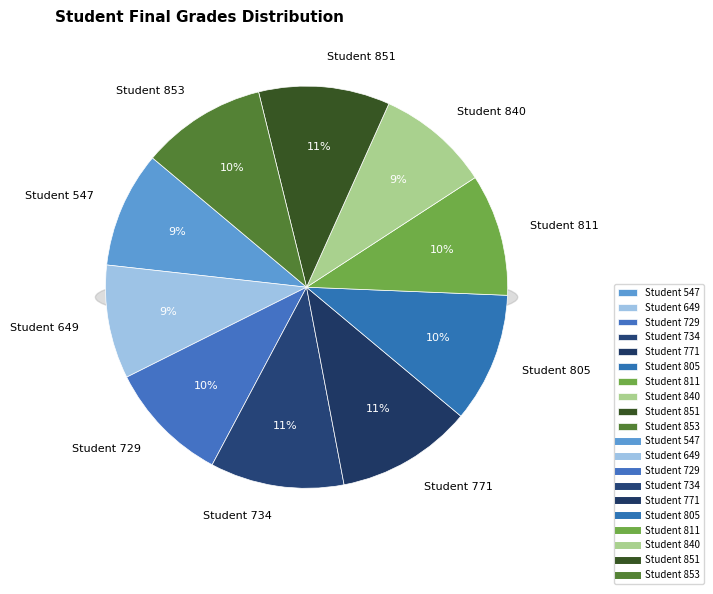

The 805 slice represents 10% of the pie. True or false?

True